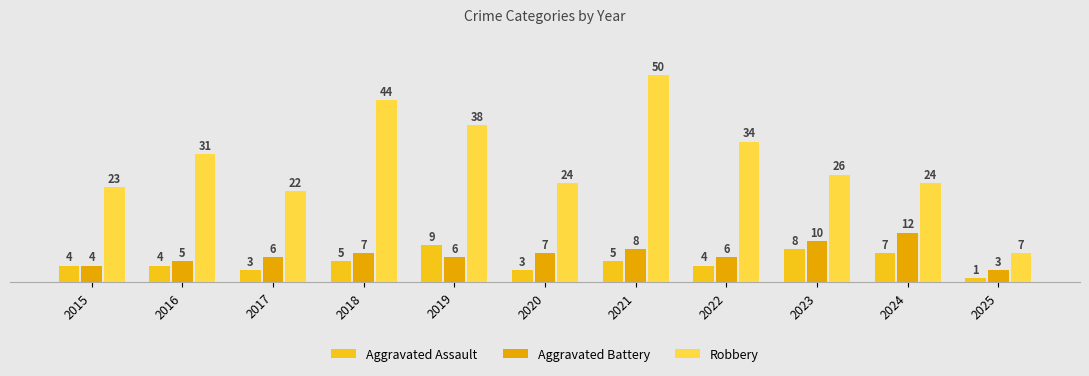

Reading left to right, what are all the values shown in this chart?

Aggravated Assault: 2015=4	2016=4	2017=3	2018=5	2019=9	2020=3	2021=5	2022=4	2023=8	2024=7	2025=1
Aggravated Battery: 2015=4	2016=5	2017=6	2018=7	2019=6	2020=7	2021=8	2022=6	2023=10	2024=12	2025=3
Robbery: 2015=23	2016=31	2017=22	2018=44	2019=38	2020=24	2021=50	2022=34	2023=26	2024=24	2025=7